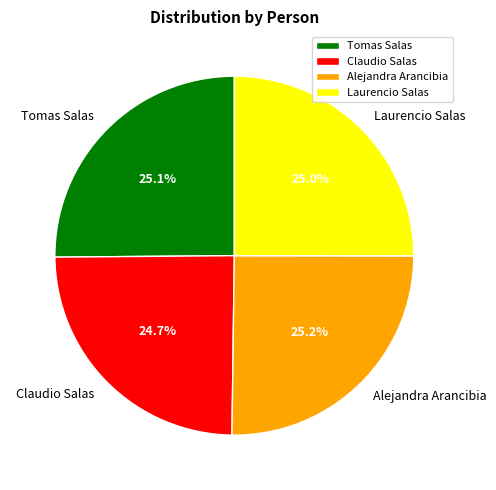

What is the ratio of the value at Laurencio Salas to the value at Alejandra Arancibia?

1.0